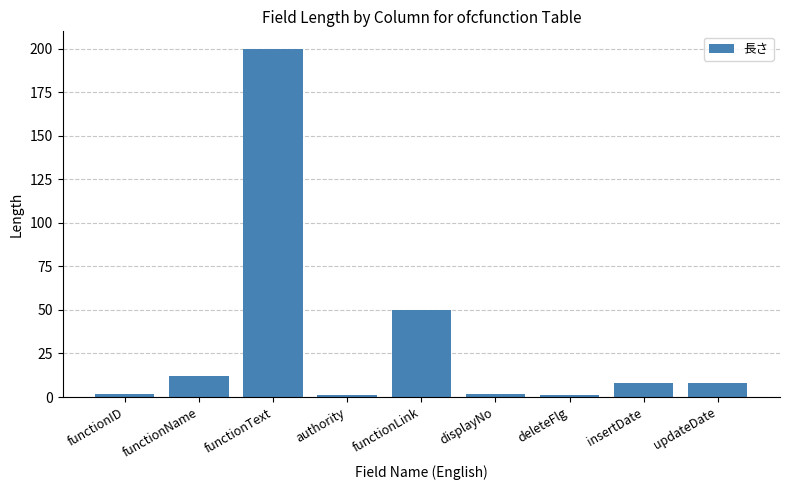

Is it true that the value at functionLink is 25?

False